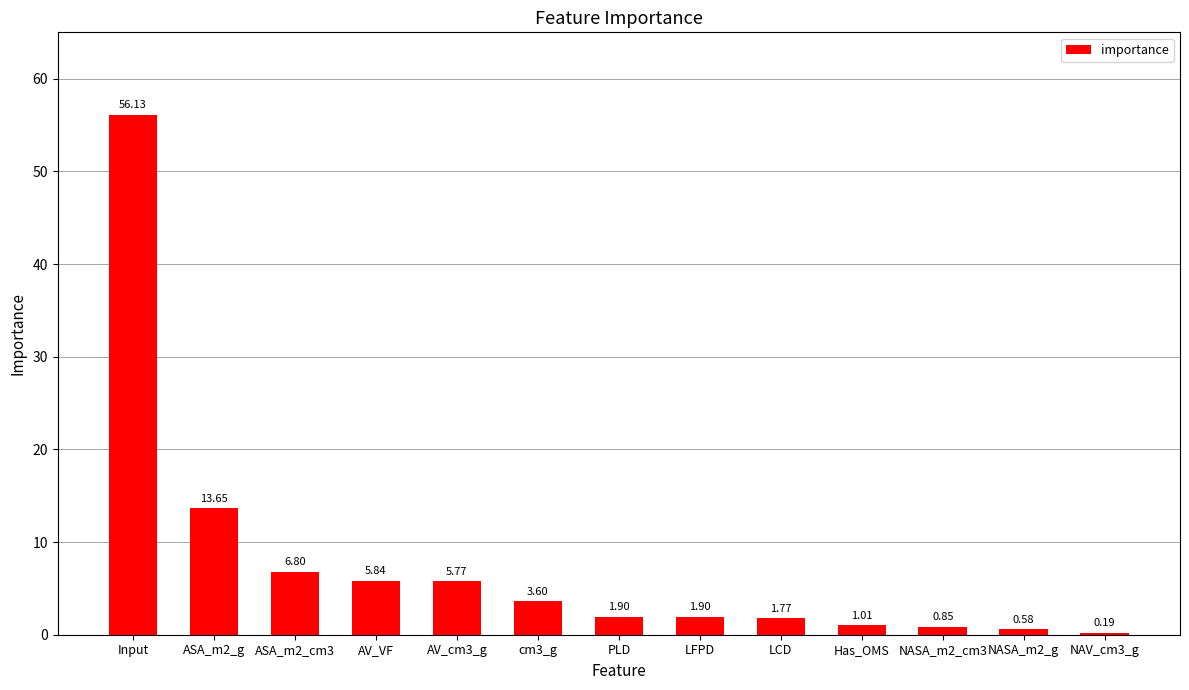

What is the change in value from AV_cm3_g to NASA_m2_cm3?

-4.9